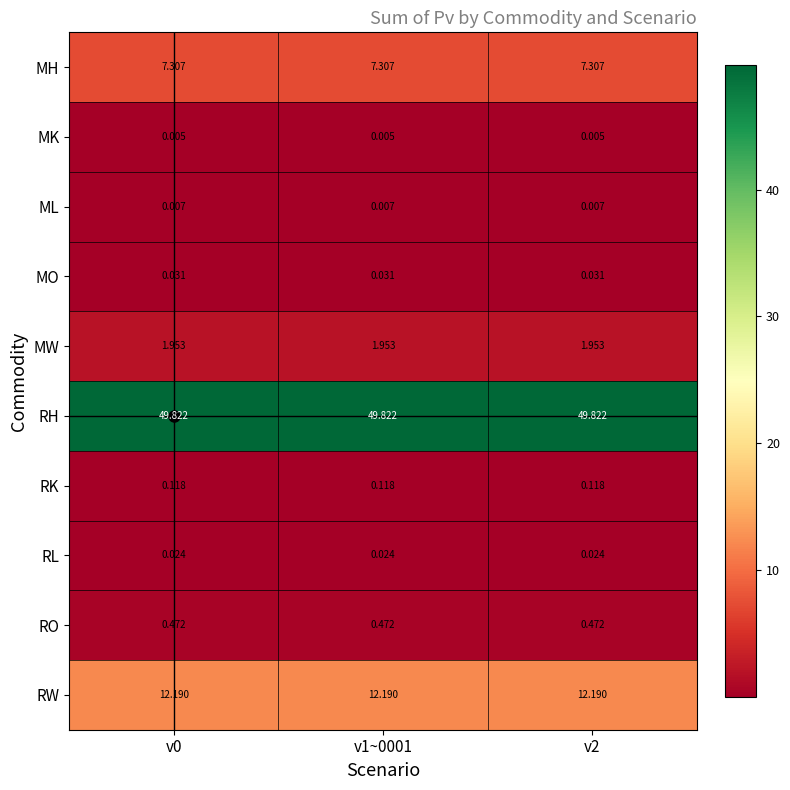

At v1~0001, list the series in order from largest to smallest.

RH, RW, MH, MW, RO, RK, MO, RL, ML, MK